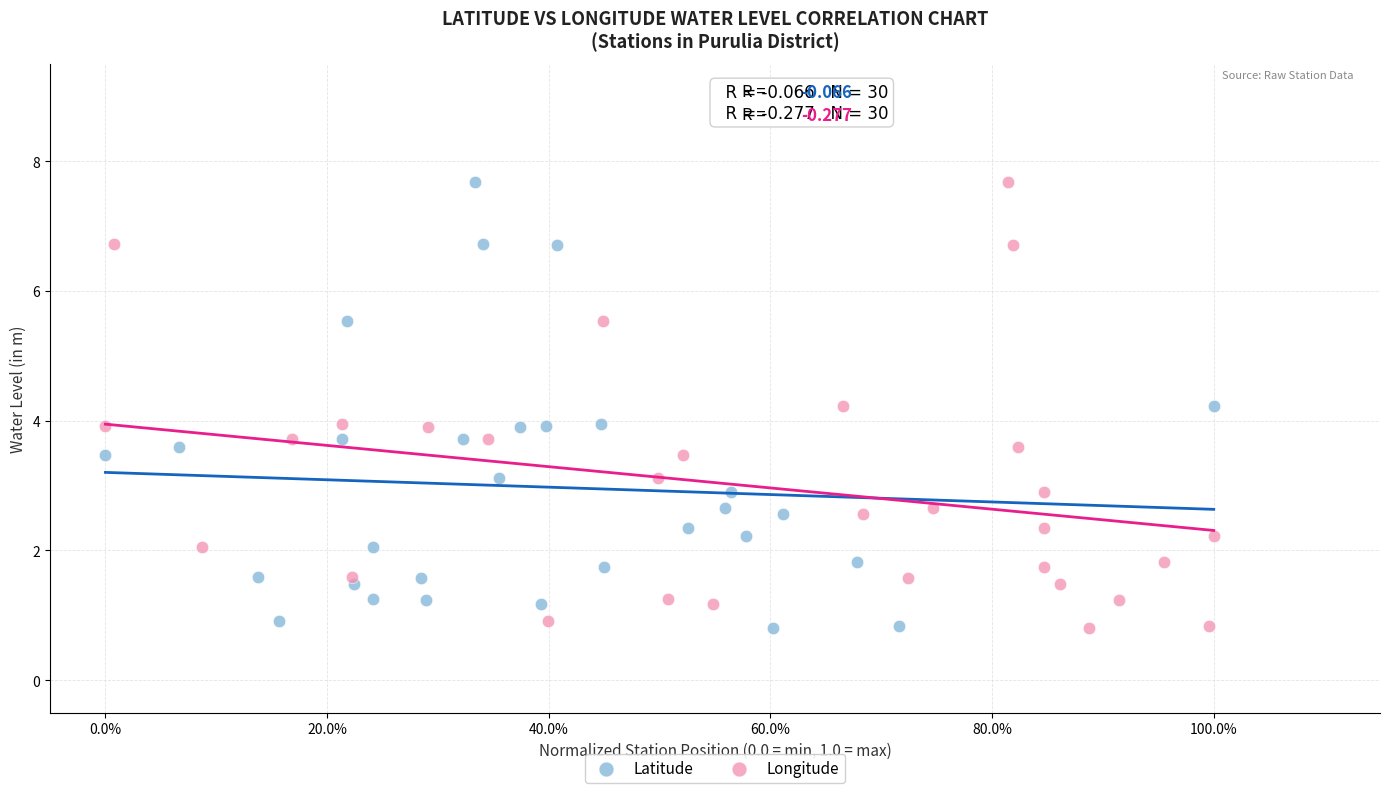

What are all the series names shown in the legend?

Latitude, Longitude